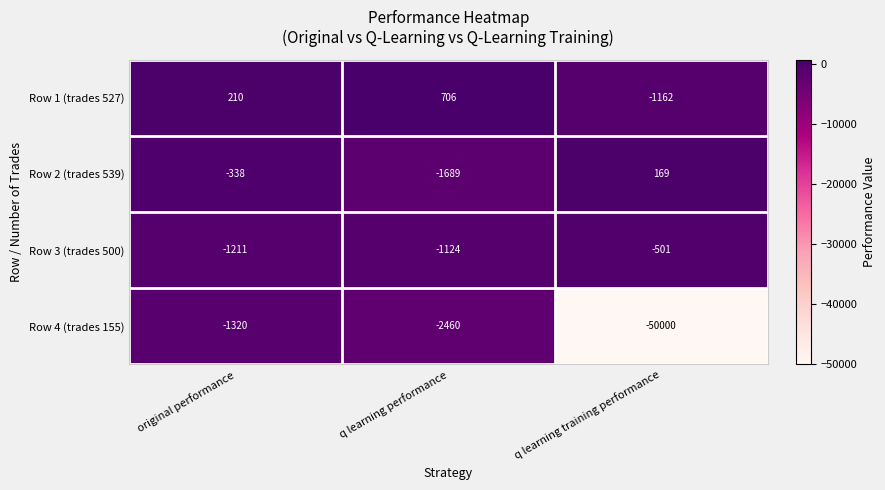

What is the difference between the second highest and minimum values in the Row 1 (trades 527) series?

1372